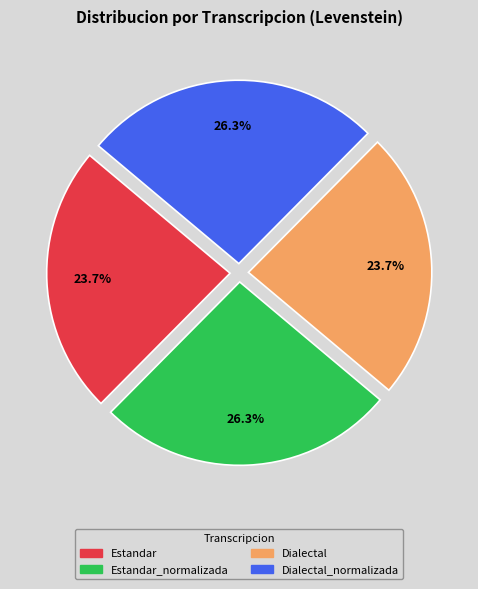

Is there any slice that represents more than half of the pie?

No